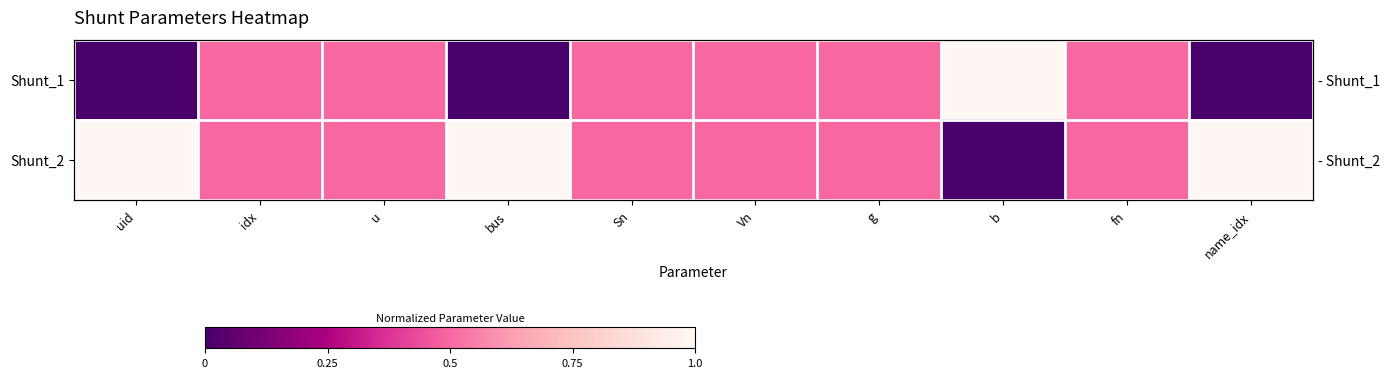

Rank the series by their average value, from lowest to highest.

Shunt_1, Shunt_2